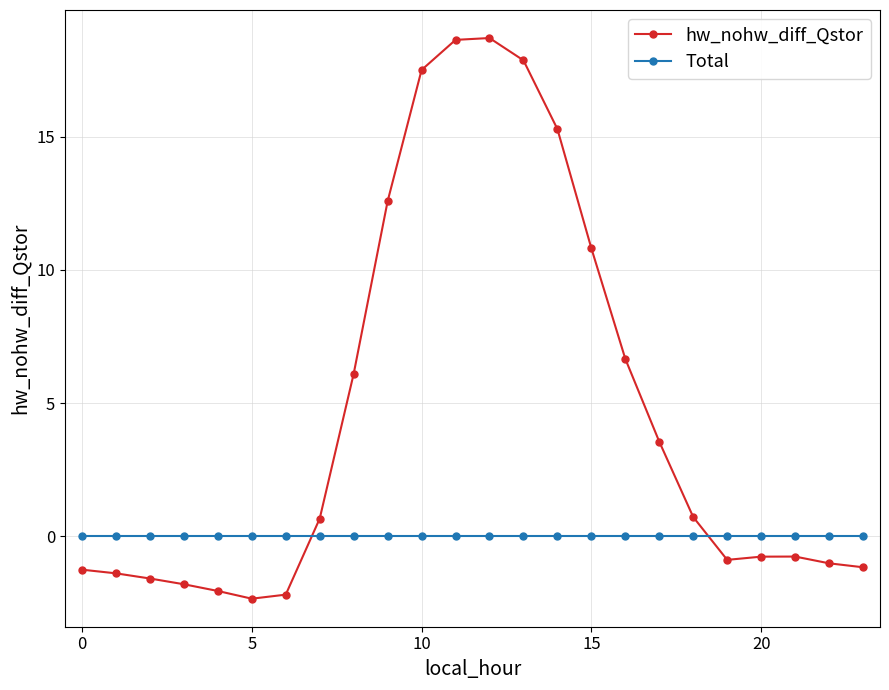

Which series has the largest range (max minus min)?

hw_nohw_diff_Qstor